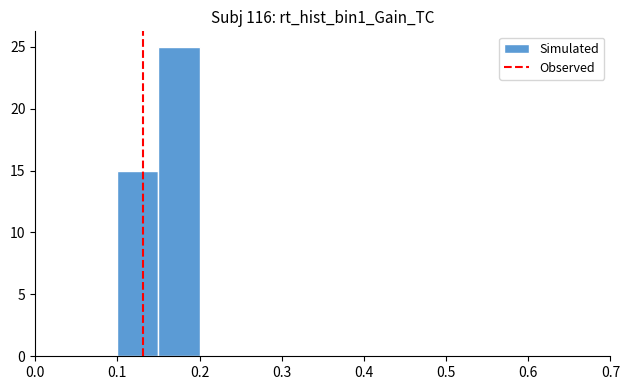

Reading left to right, list every bar in this chart as the range it spans on the x-axis followed by its height. The values are not printed on the chart, so give them approximately, as read against the axis.

0.00 to 0.05: 0
0.05 to 0.10: 0
0.10 to 0.15: 15
0.15 to 0.20: 25
0.20 to 0.25: 0
0.25 to 0.30: 0
0.30 to 0.35: 0
0.35 to 0.40: 0
0.40 to 0.45: 0
0.45 to 0.50: 0
0.50 to 0.55: 0
0.55 to 0.60: 0
0.60 to 0.65: 0
0.65 to 0.70: 0